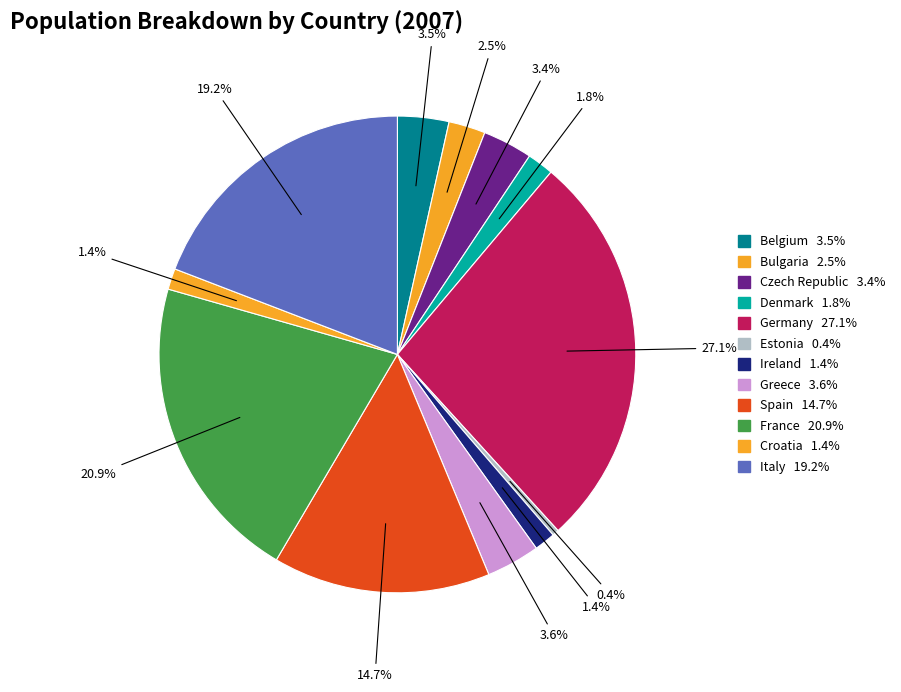

Rank the categories by value from highest to lowest.

Germany, France, Italy, Spain, Greece, Belgium, Czech Republic, Bulgaria, Denmark, Ireland, Croatia, Estonia